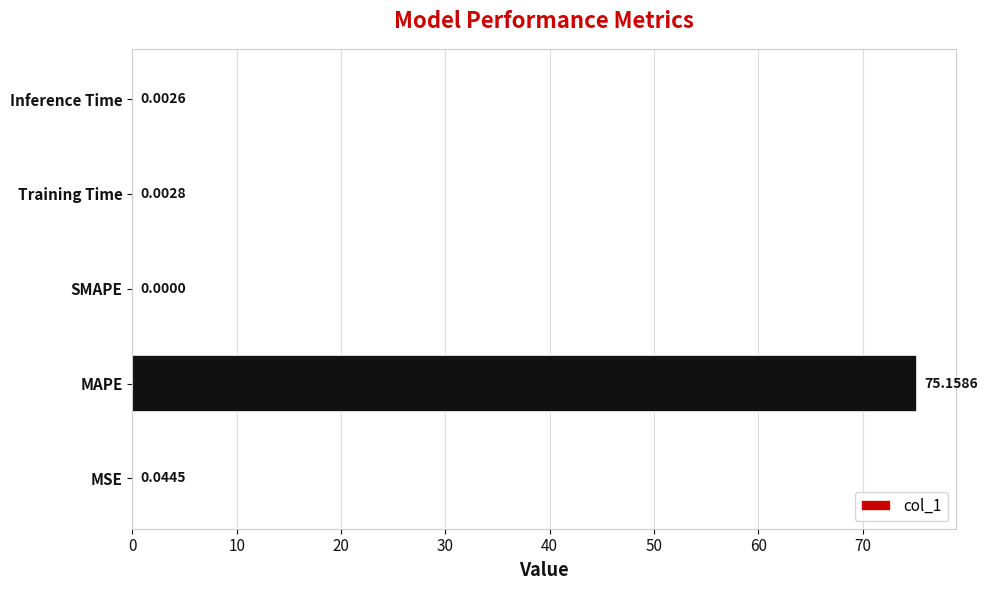

At which category does the chart reach its peak across all series?

MAPE